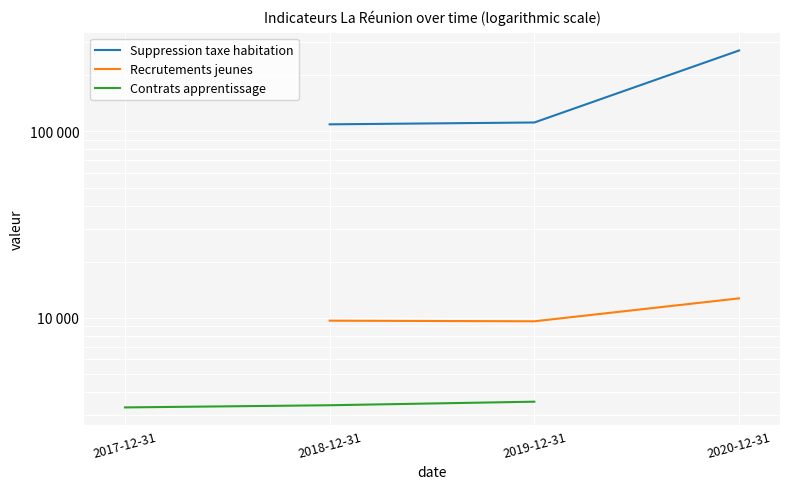

What is the difference between the highest and lowest values at 2018-12-31?

108220